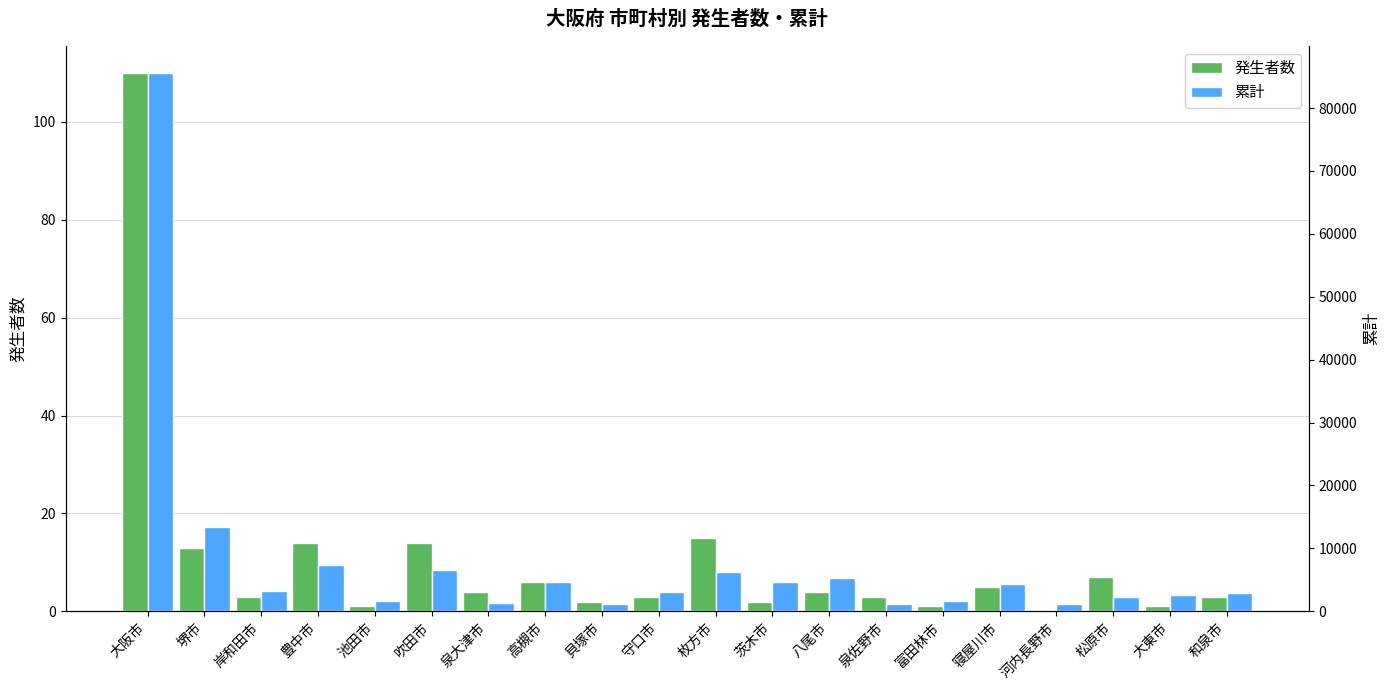

What is the maximum value shown in the chart?

85567